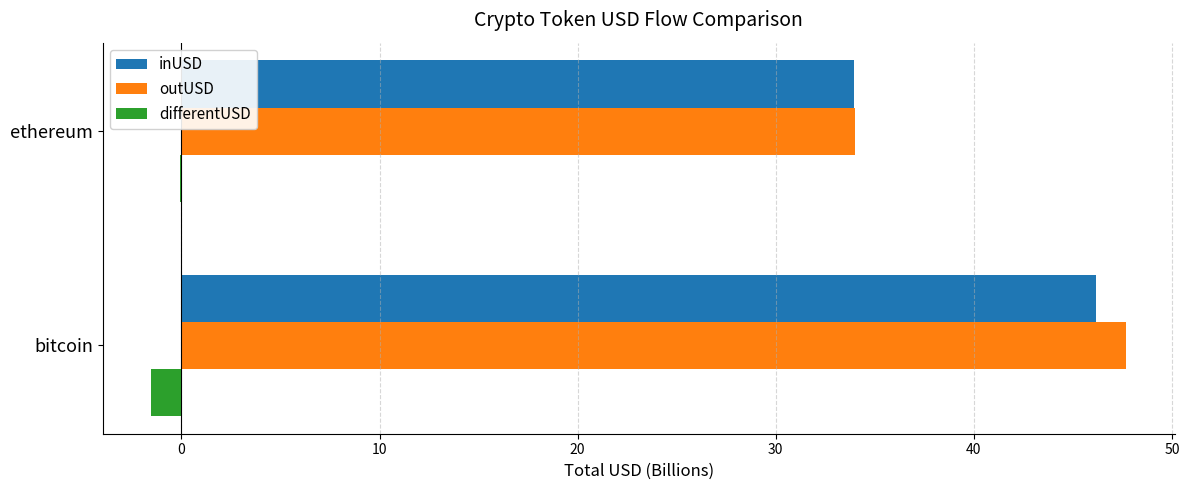

Which category has the highest value in the outUSD series?

bitcoin